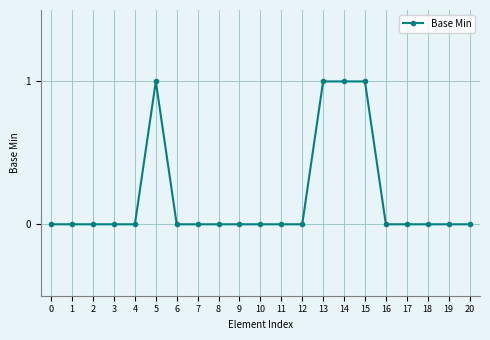

Is it true that the value at 0 is 1?

False